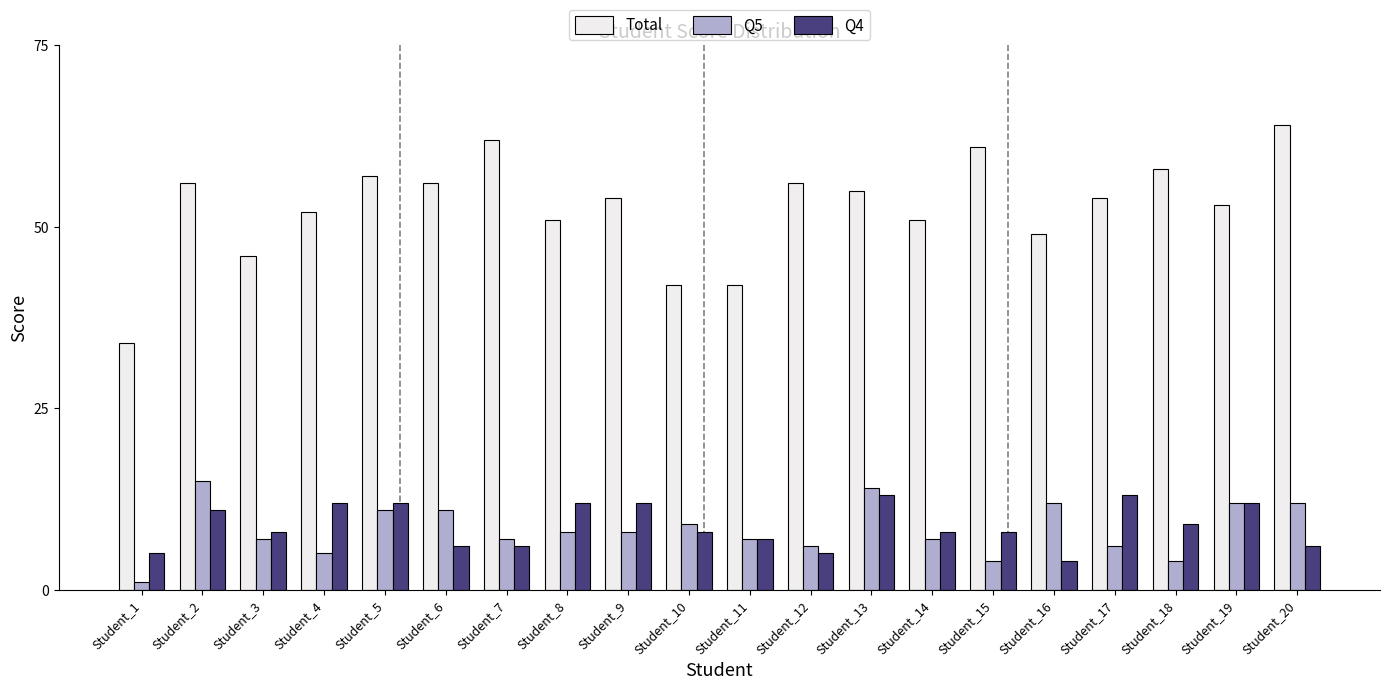

What are all the series names shown in the legend?

Total, Q5, Q4